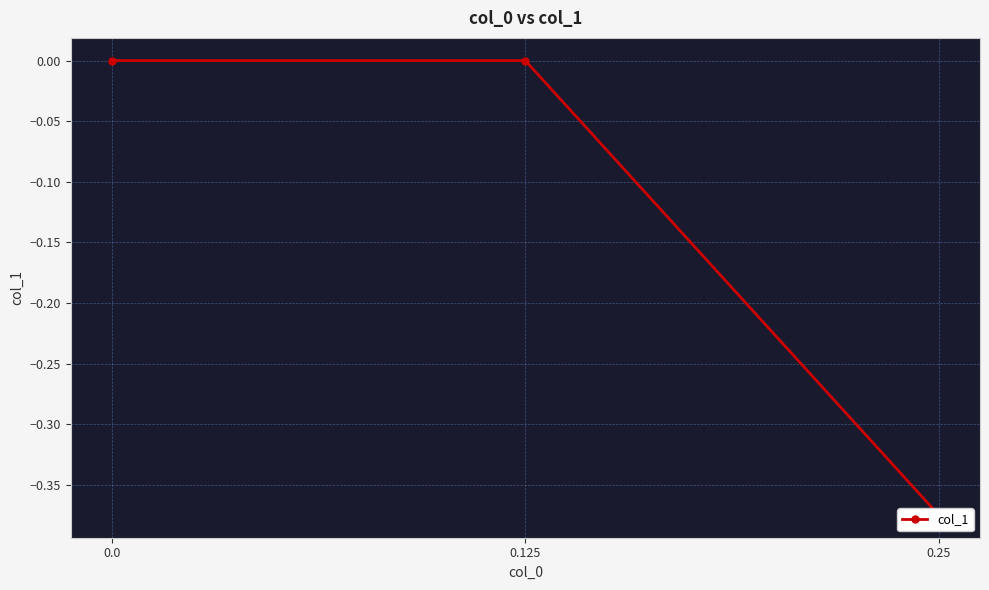

How many data points are less than 0?

1